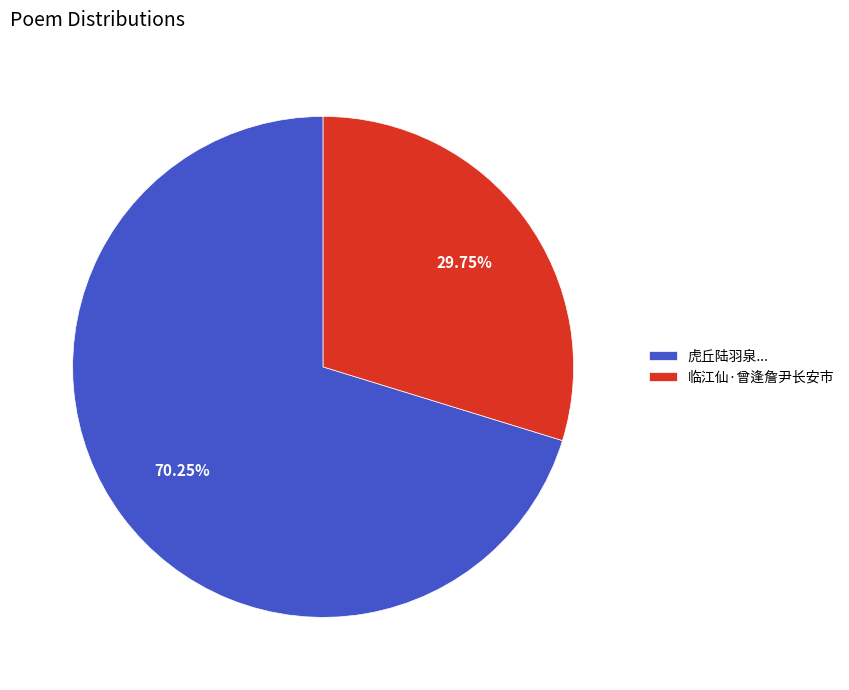

Is the sum of 虎丘陆羽泉... and 临江仙·曾逢詹尹长安市 greater than half?

Yes